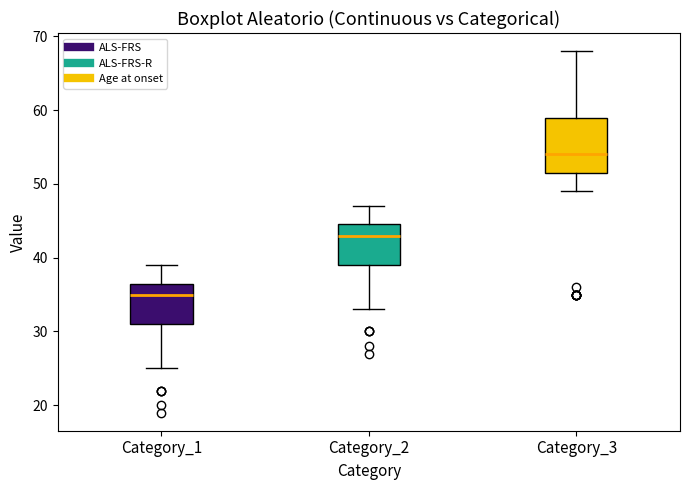

Which box is the tallest, from its lower edge to its upper edge?

Category_3